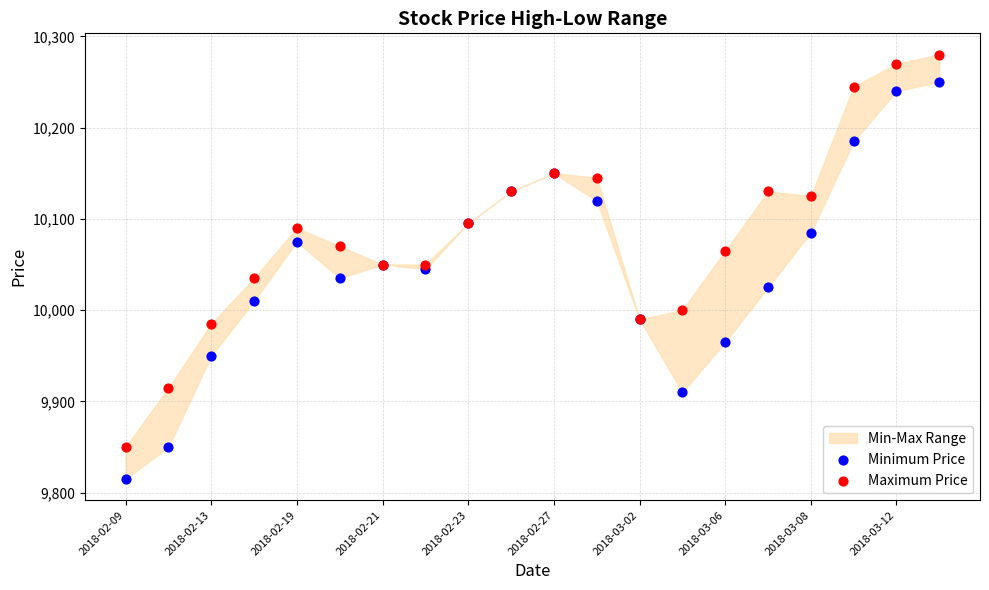

Which series reaches the maximum Y coordinate?

Maximum Price